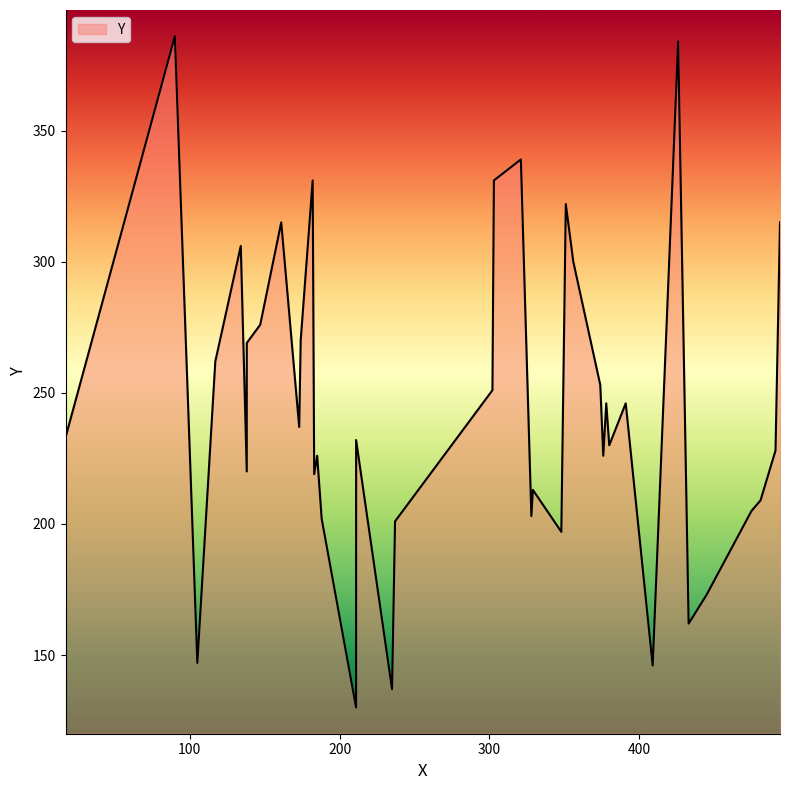

Rank the categories by value from lowest to highest.

211, 235, 409, 105, 433, 445, 348, 237, 188, 328, 475, 481, 329, 183, 138, 185, 376, 491, 380, 211, 17, 173, 378, 391, 302, 374, 117, 138, 174, 147, 356, 134, 161, 494, 351, 182, 303, 321, 426, 90